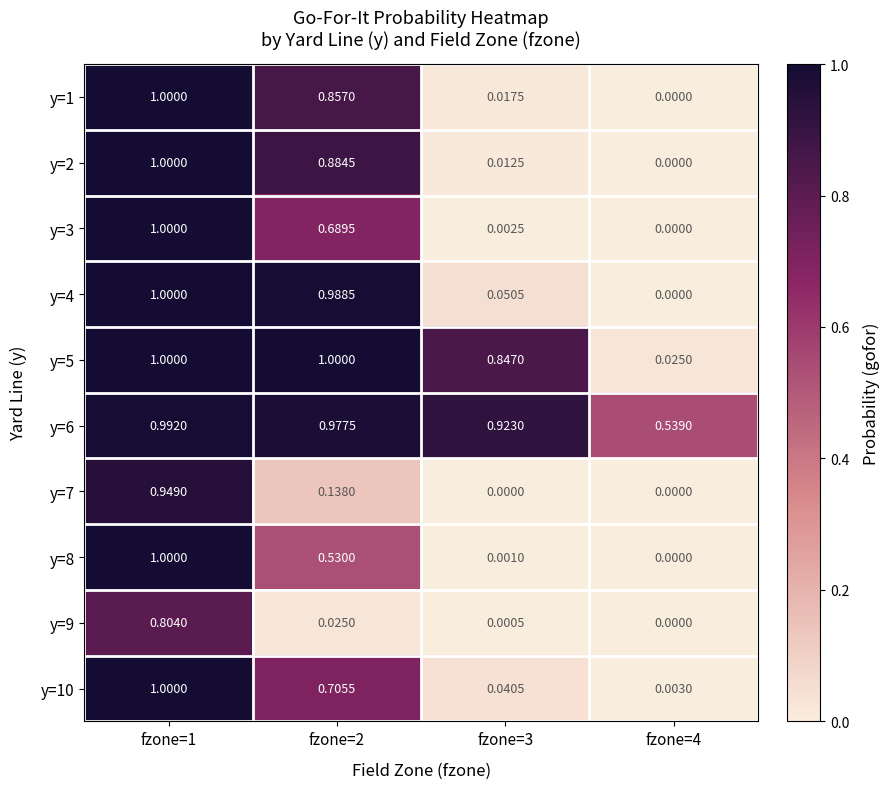

Is the value of y=9 at fzone=2 greater than the value of y=3 at fzone=3?

Yes